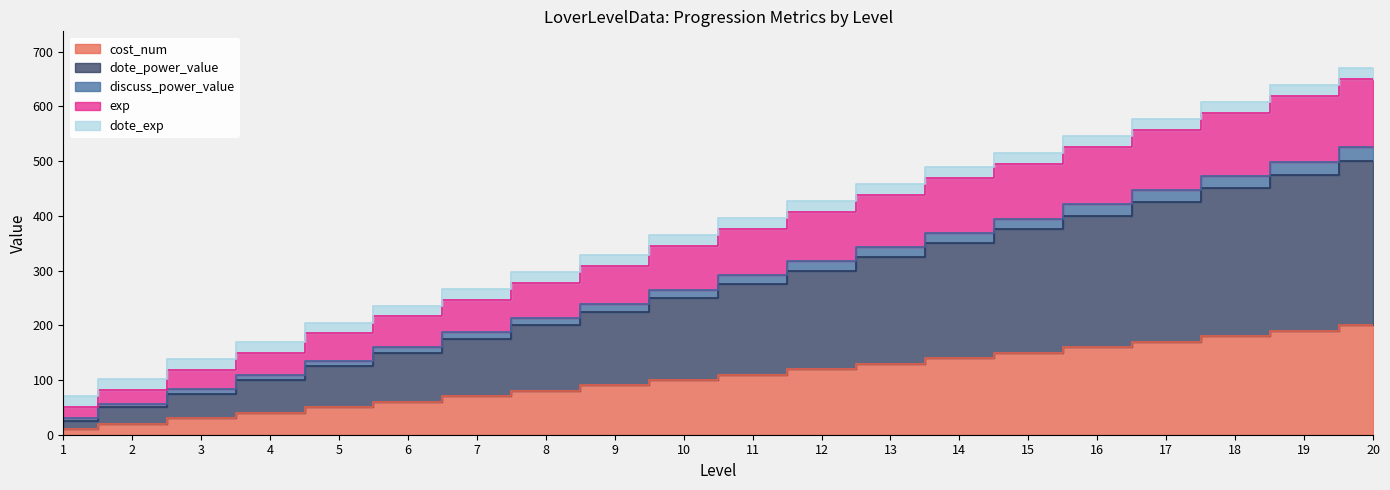

What is the greatest value displayed?

650